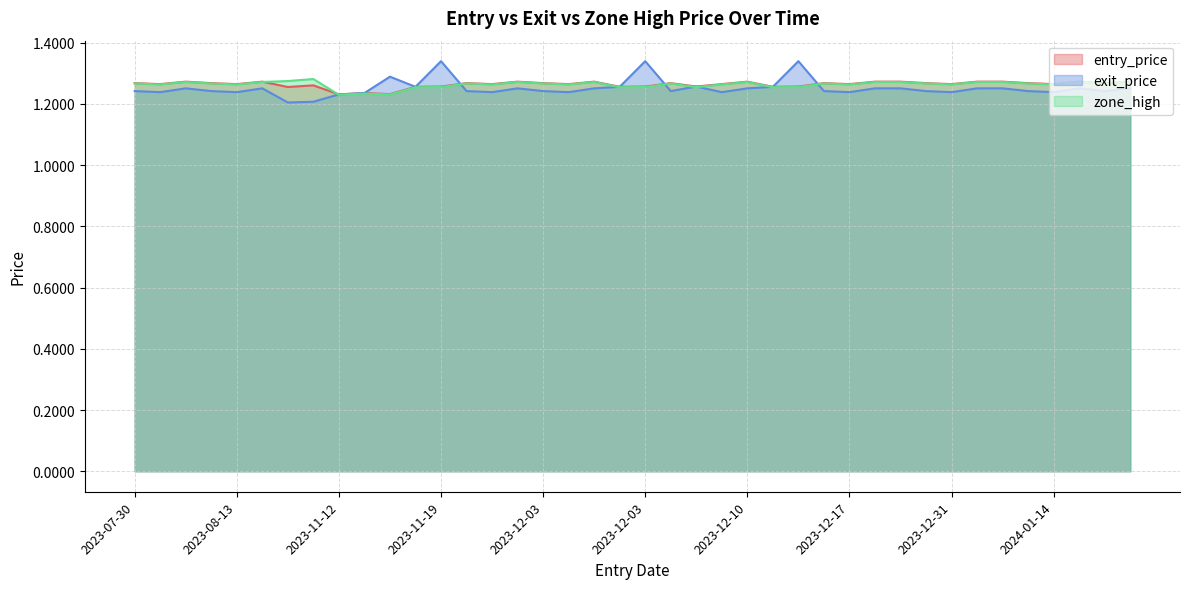

Reading left to right, extract all data points from this chart.

entry_price: 1.3	1.3	1.3	1.3	1.3	1.3	1.3	1.3	1.2	1.2	1.2	1.3	1.3	1.3	1.3	1.3	1.3	1.3	1.3	1.3	1.3	1.3	1.3	1.3	1.3	1.3	1.3	1.3	1.3	1.3	1.3	1.3	1.3	1.3	1.3	1.3	1.3	1.3	1.3	1.3
exit_price: 1.2	1.2	1.3	1.2	1.2	1.3	1.2	1.2	1.2	1.2	1.3	1.3	1.3	1.2	1.2	1.3	1.2	1.2	1.3	1.3	1.3	1.2	1.3	1.2	1.3	1.3	1.3	1.2	1.2	1.3	1.3	1.2	1.2	1.3	1.3	1.2	1.2	1.3	1.2	1.3
zone_high: 1.3	1.3	1.3	1.3	1.3	1.3	1.3	1.3	1.2	1.2	1.2	1.3	1.3	1.3	1.3	1.3	1.3	1.3	1.3	1.3	1.3	1.3	1.3	1.3	1.3	1.3	1.3	1.3	1.3	1.3	1.3	1.3	1.3	1.3	1.3	1.3	1.3	1.3	1.3	1.3